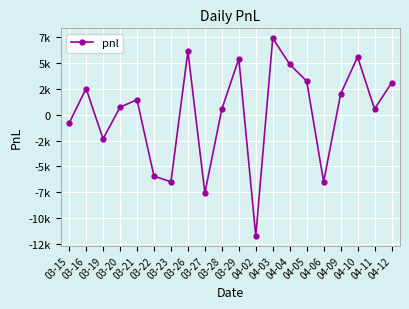

At which label is the value closest to -2160?

03-19